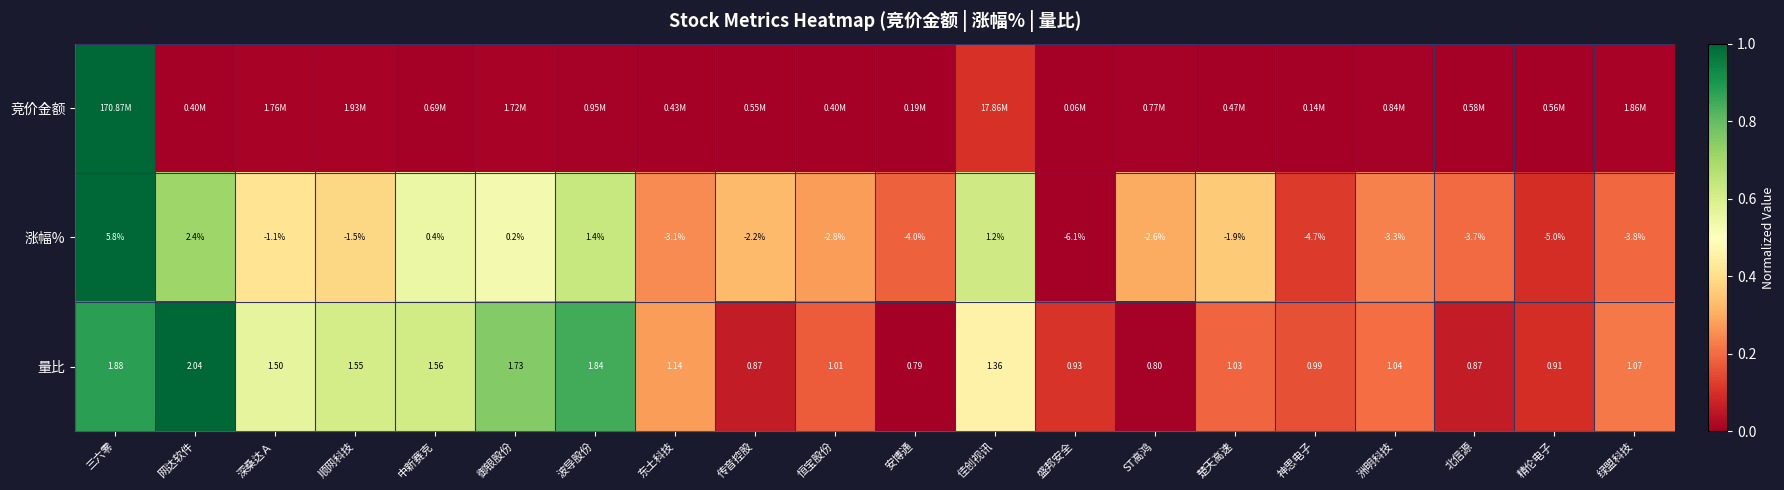

Where does the 量比 series first go above 1?

三六零